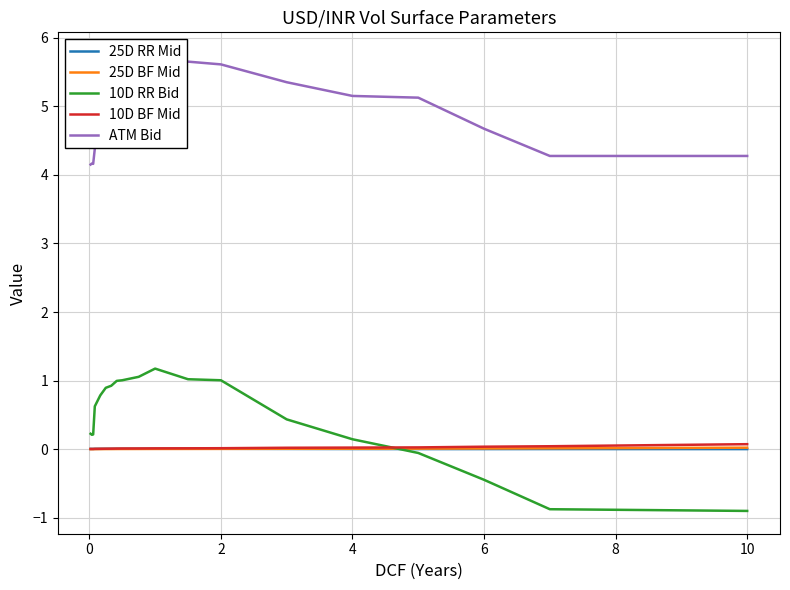

True or false: ATM Bid and 10D RR Bid intersect in this chart.

False